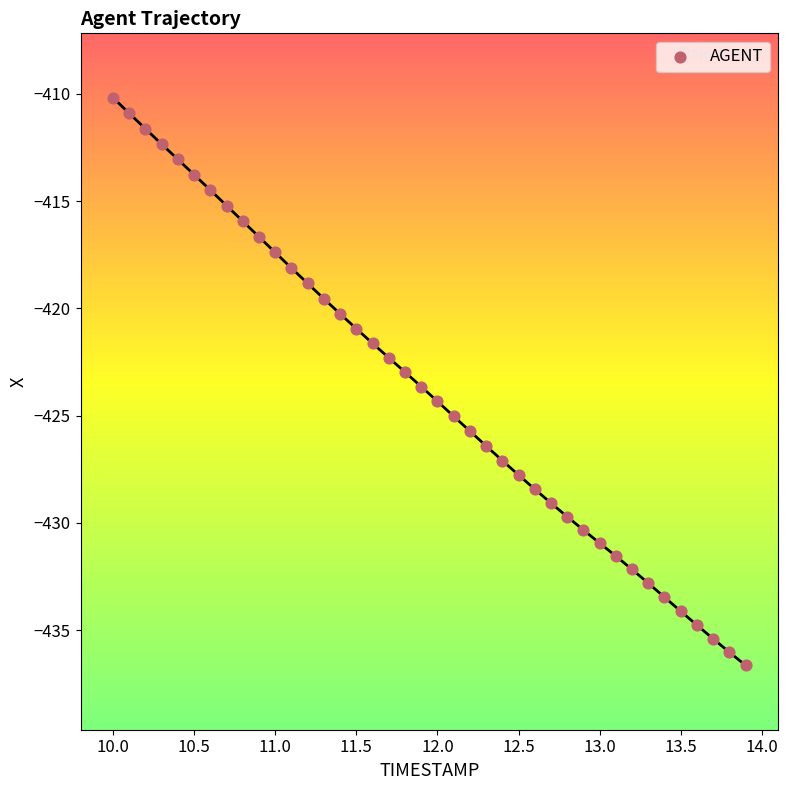

What is the range of X values (max minus min)?

3.9